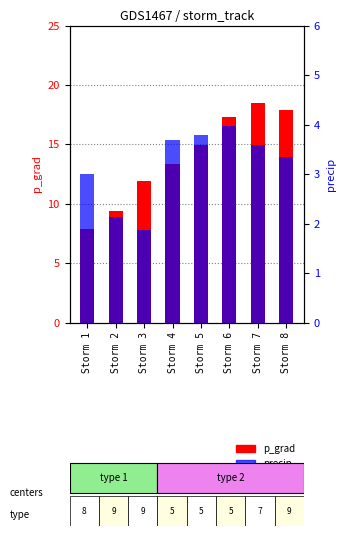

What is the difference between the maximum and minimum values in the precip series?

2.1